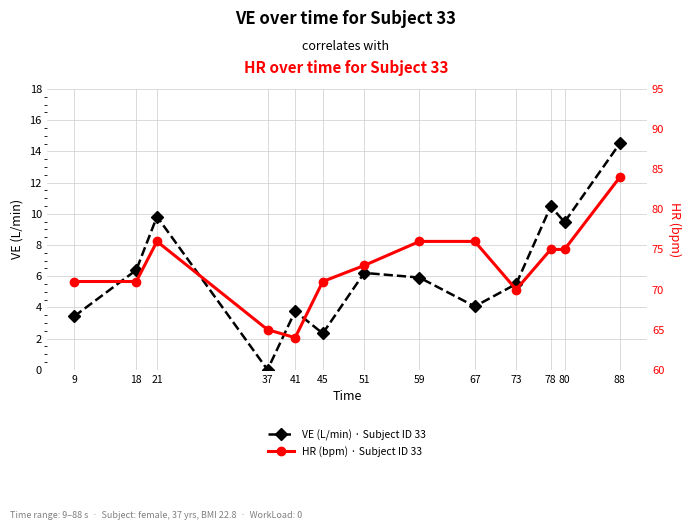

Which series has the largest total across all categories?

HR (bpm) · Subject ID 33